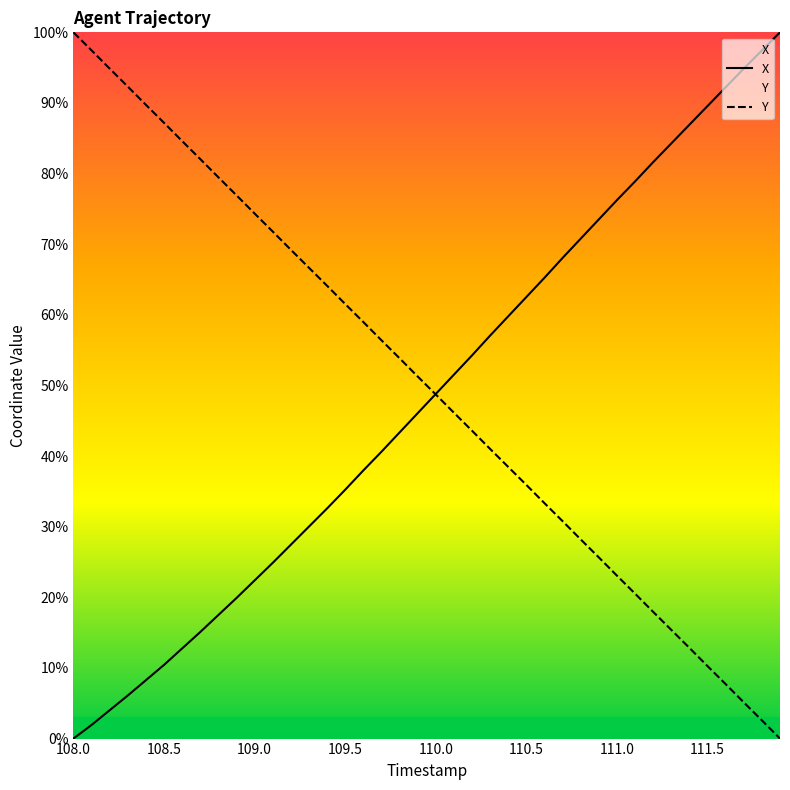

What is the label of the 7th point from the left?

108.6